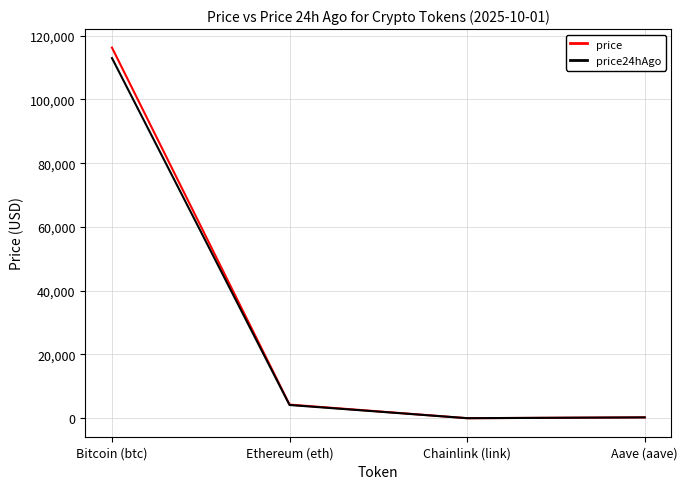

What is the average value of the price series?

30211.2